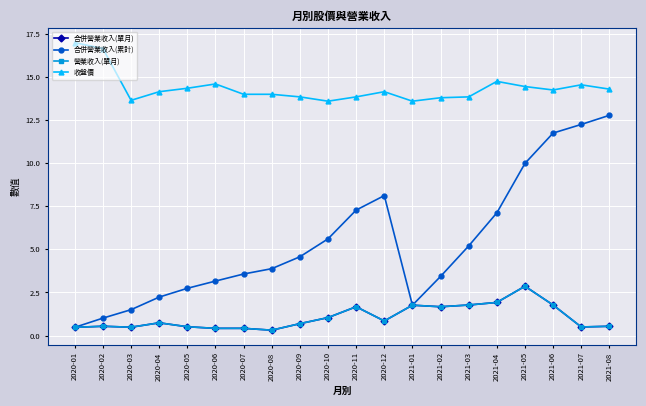

Where does the 合併營業收入(累計) series first go above 4?

2020-09